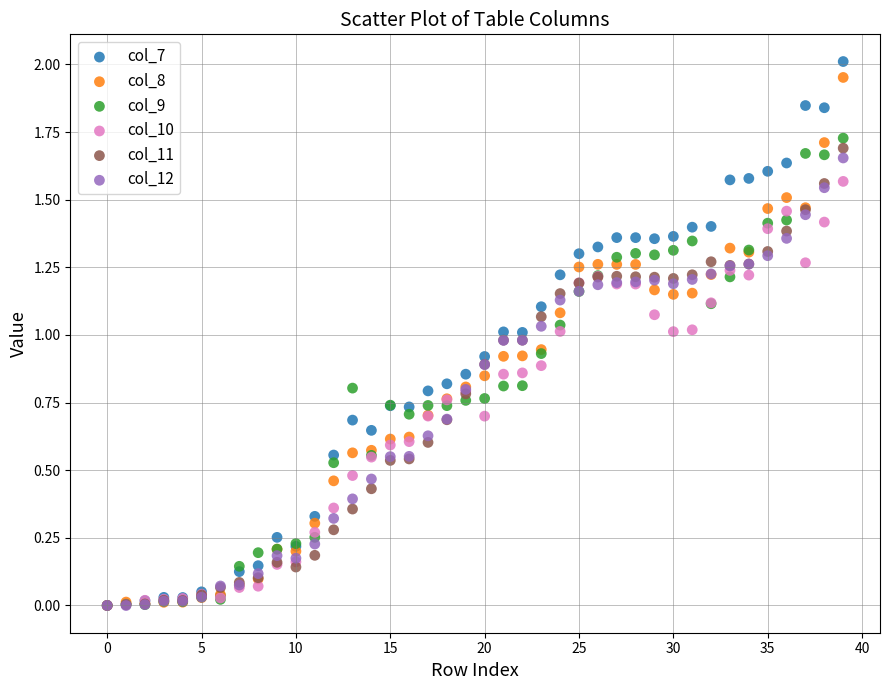

Which series contains the highest Y value?

col_7